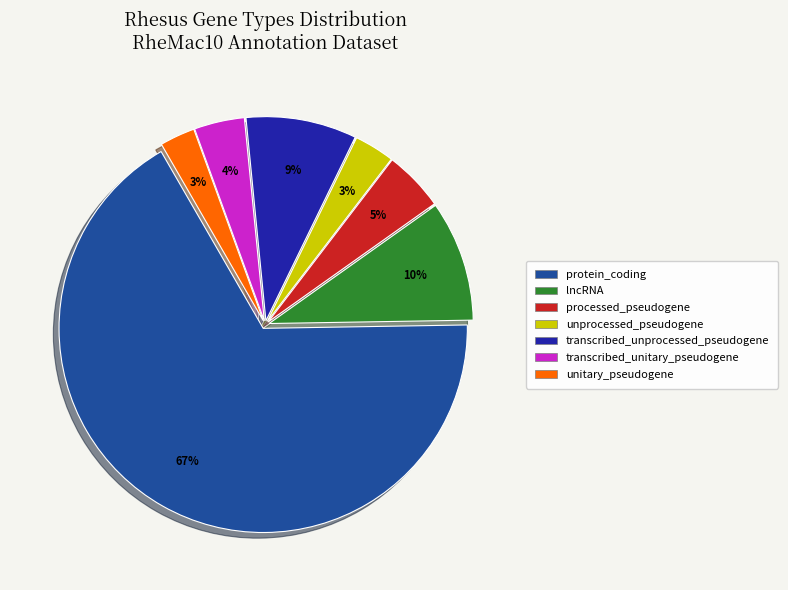

The transcribed_unitary_pseudogene slice represents 4% of the pie. True or false?

True